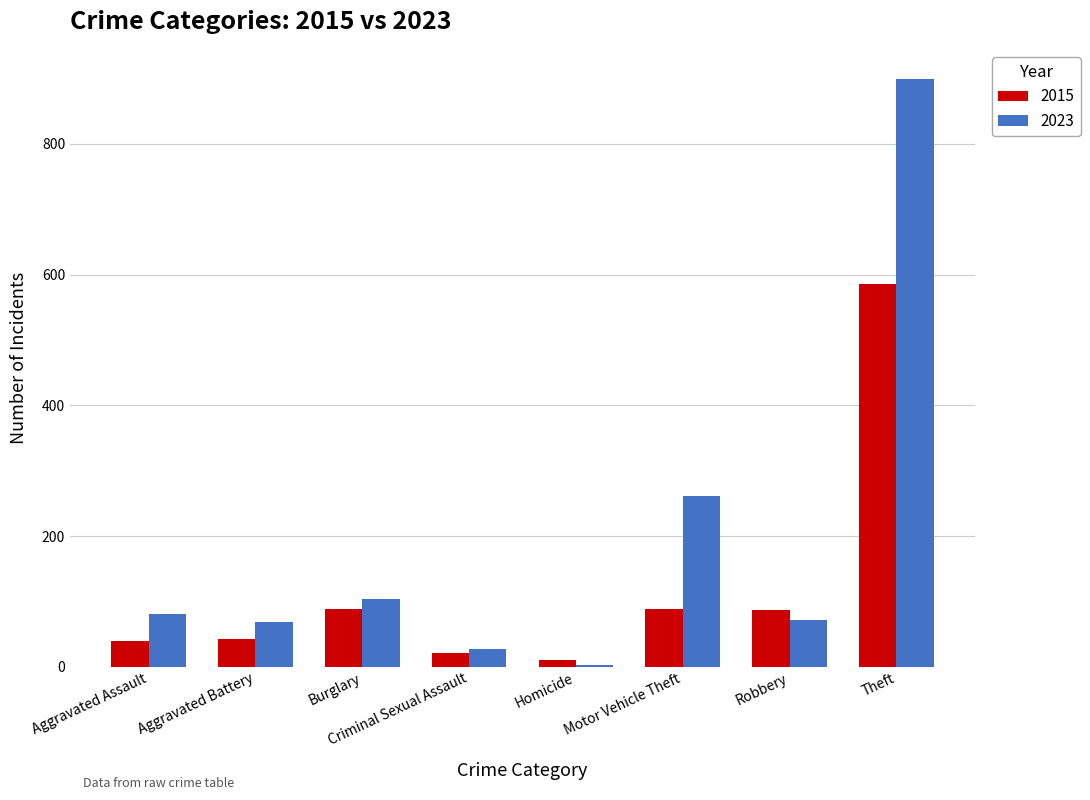

What is the approximate value of 2015 at Burglary?

89